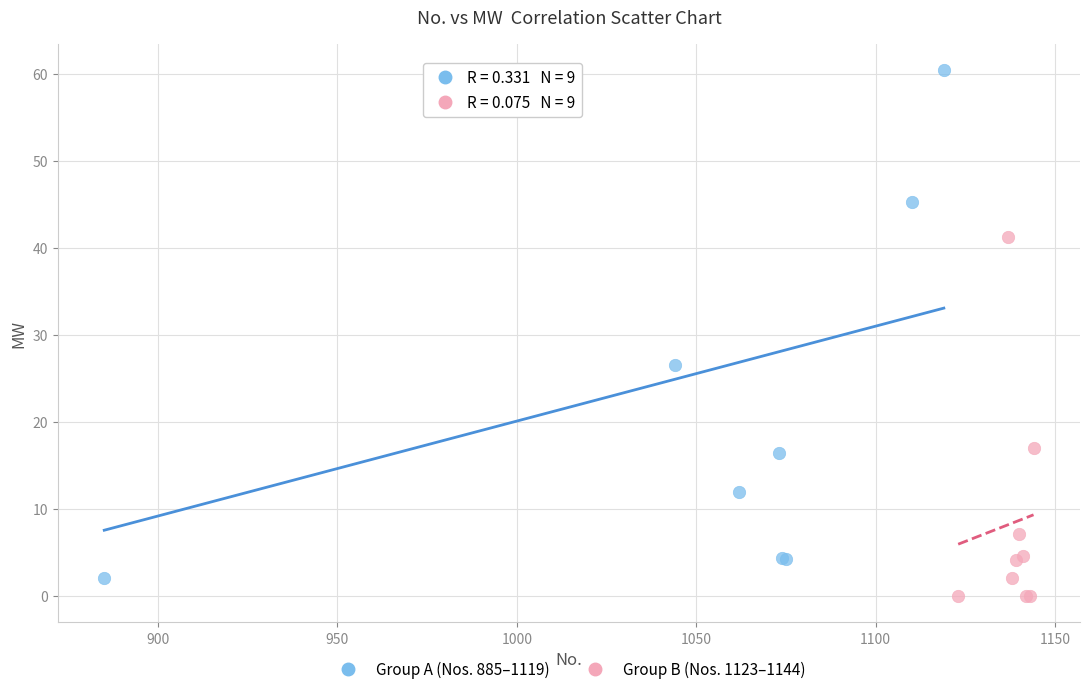

What are all the series names shown in the legend?

Group A (Nos. 885–1119), Group B (Nos. 1123–1144)